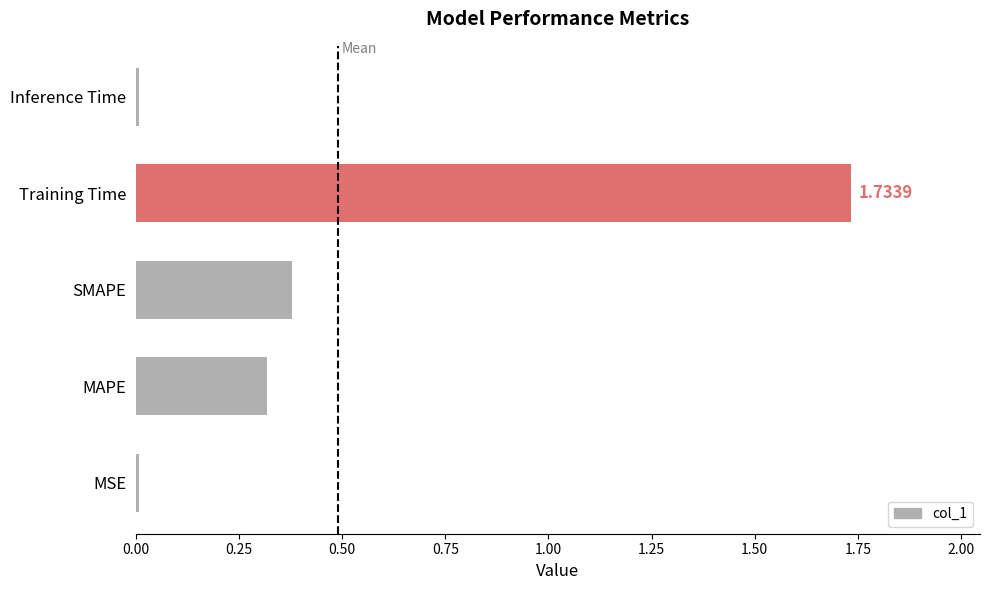

Between MAPE and SMAPE, which is larger?

SMAPE